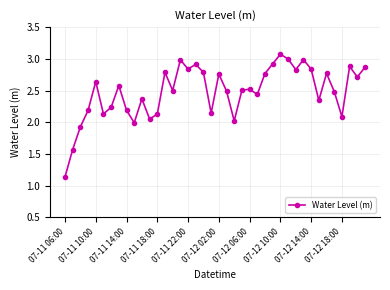

What is the value of the 3rd point from the left?

1.9